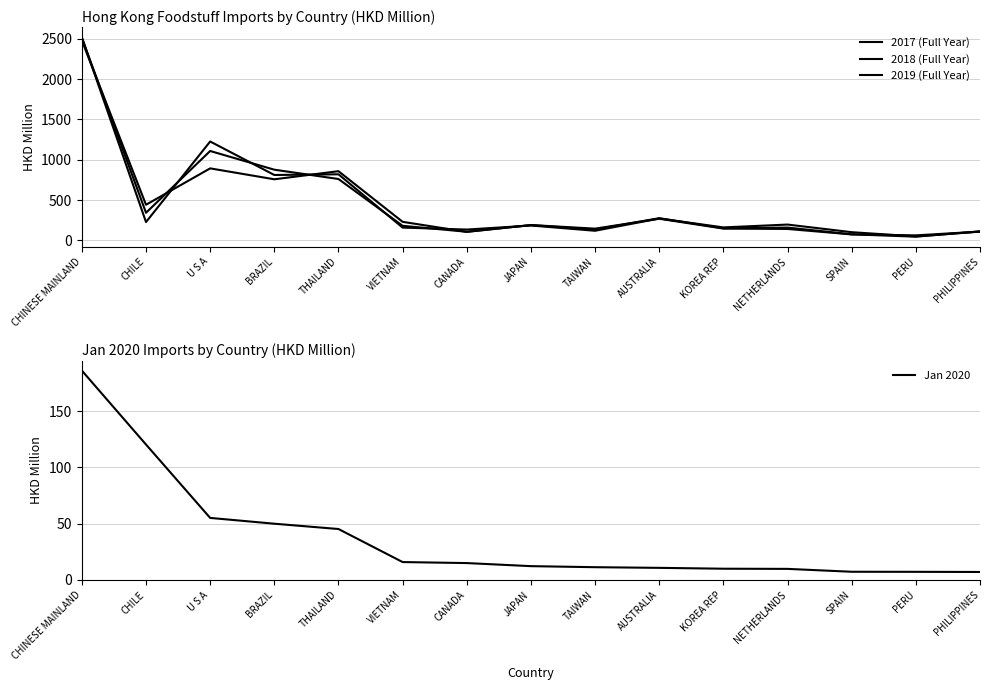

What is the total value across all series at NETHERLANDS?

505.3